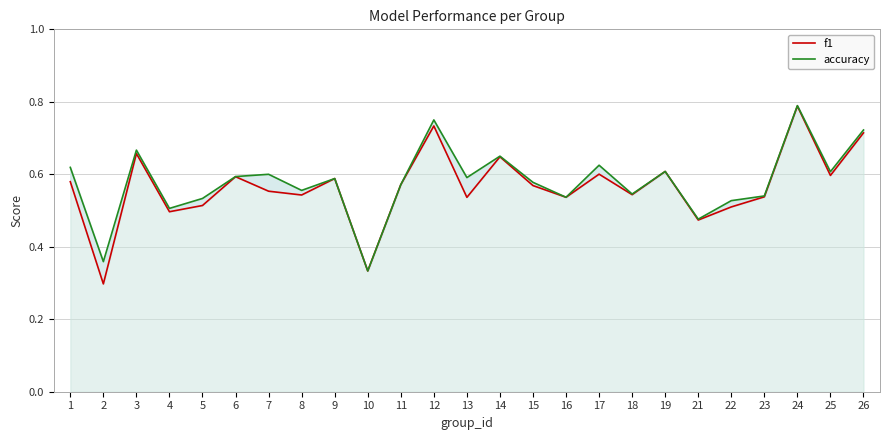

What is the difference between the maximum and minimum values in the accuracy series?

0.5